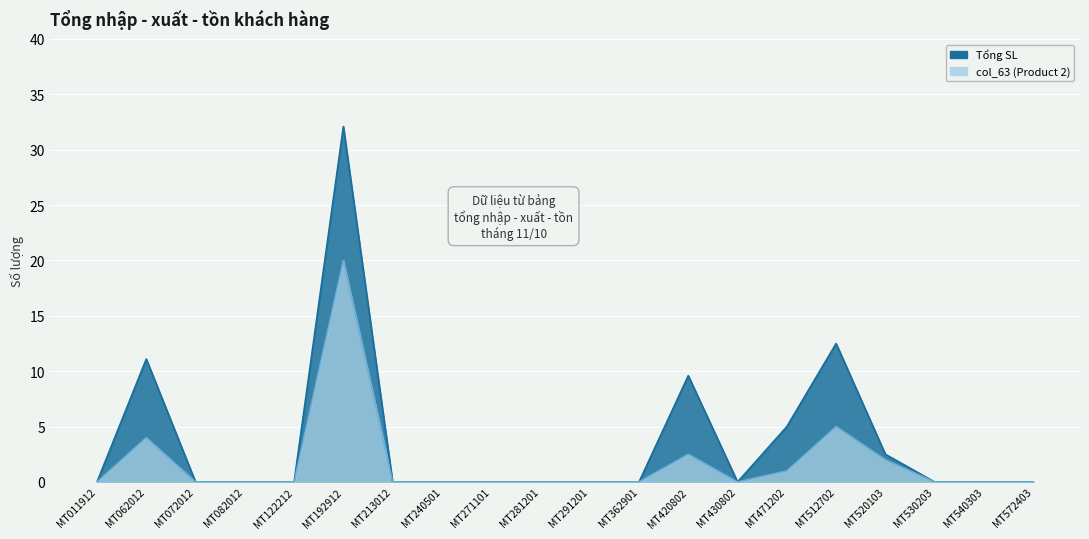

Rank the series by their maximum value, from lowest to highest.

col_63 (Product 2), Tổng SL